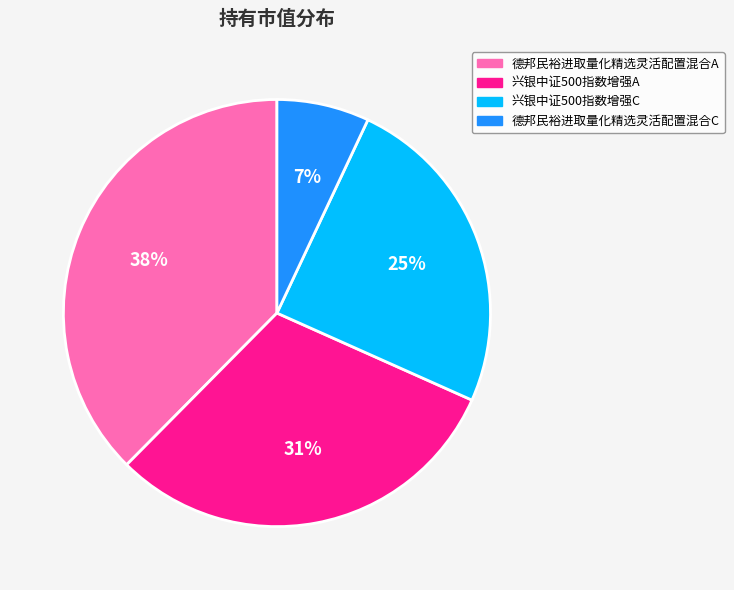

To the nearest percent, what is the difference between the largest and smallest slice percentages?

31%